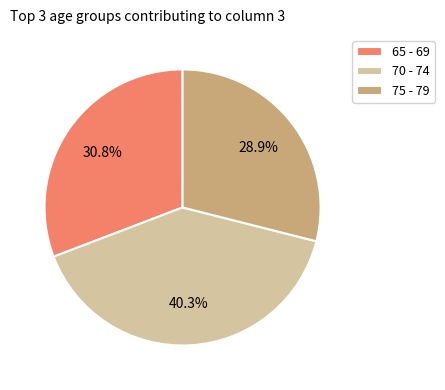

Does any single category account for the majority?

No